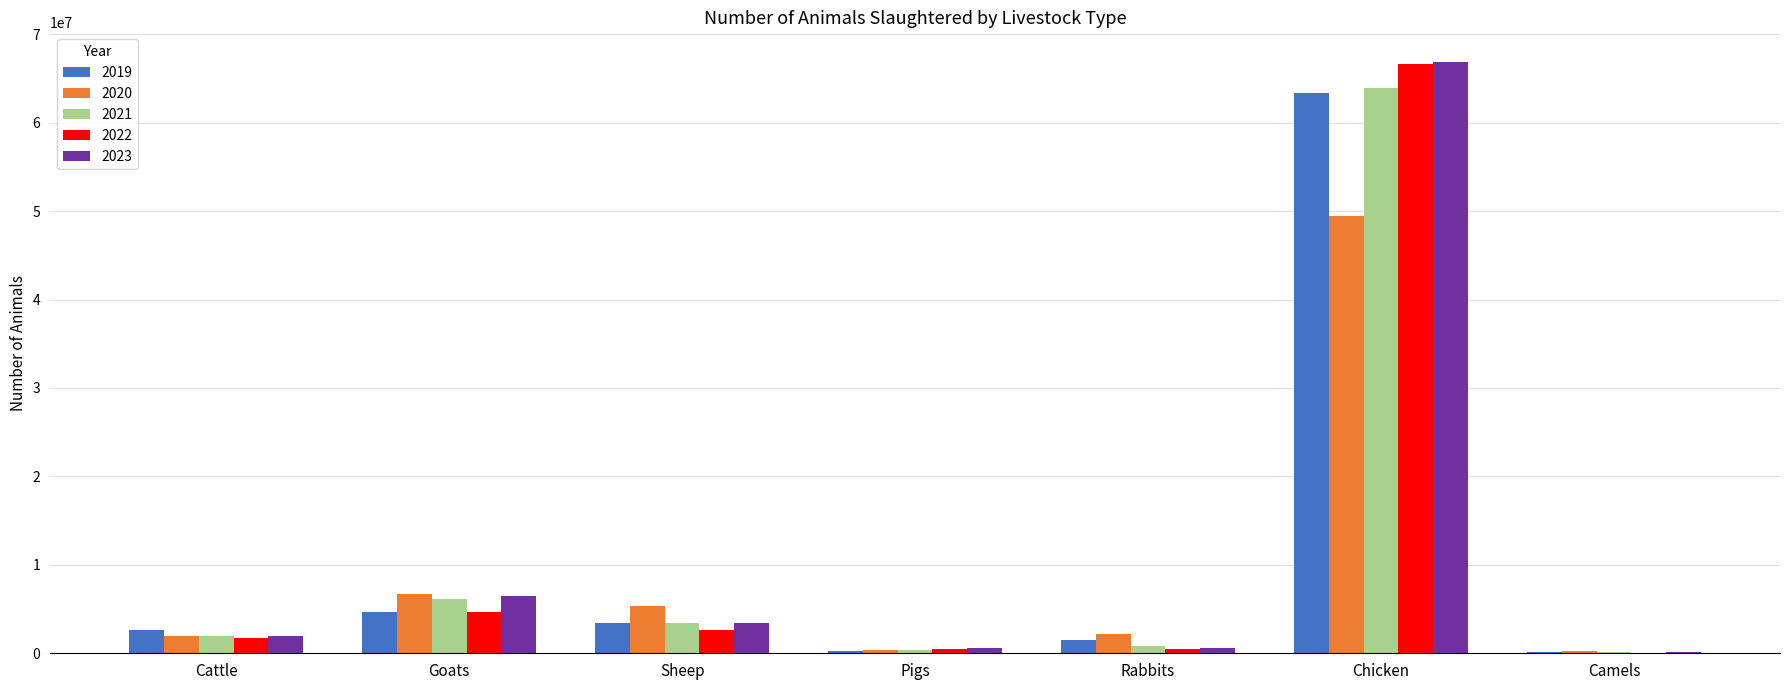

The 2019 series shows 7090143 at Goats. True or false?

False